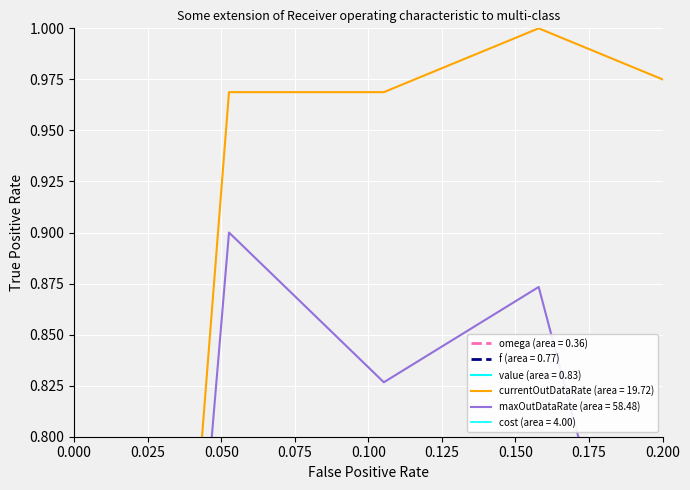

At how many categories does at least one series exceed 0?

19